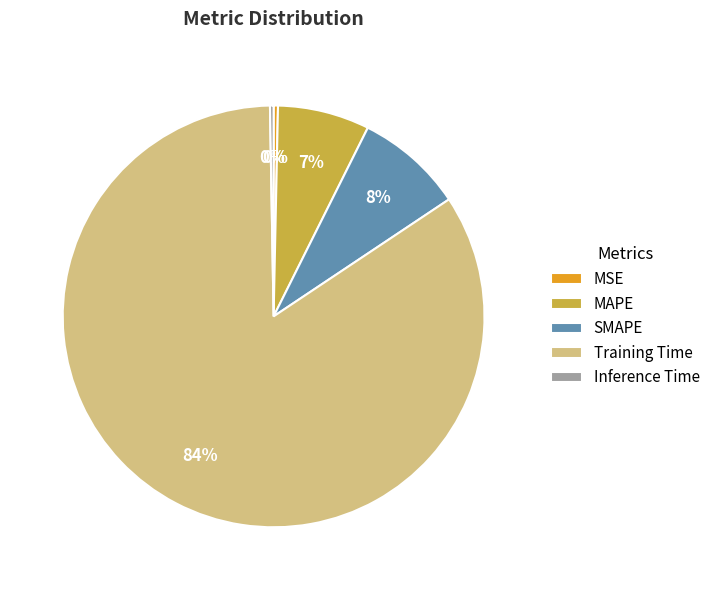

Is Training Time the majority of the pie?

Yes